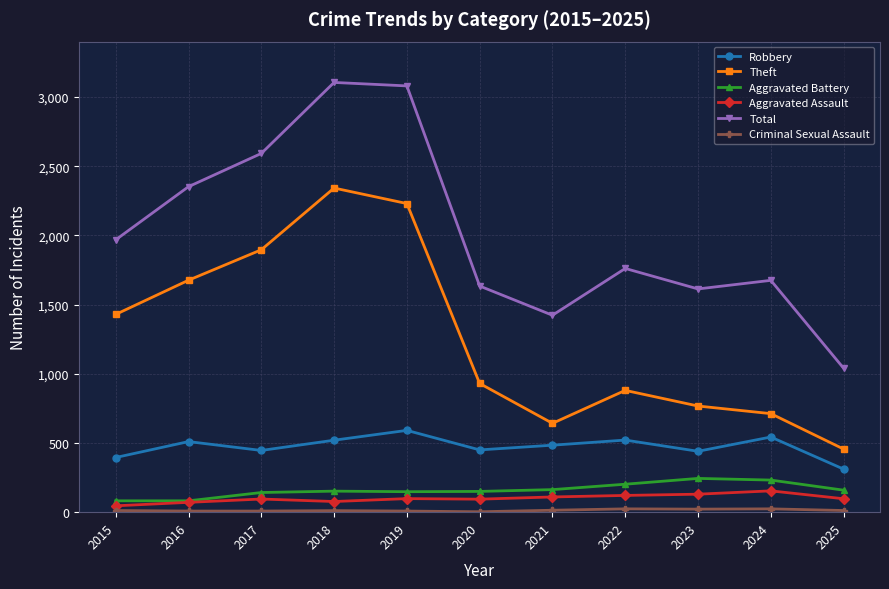

Count the number of data series in this chart.

6